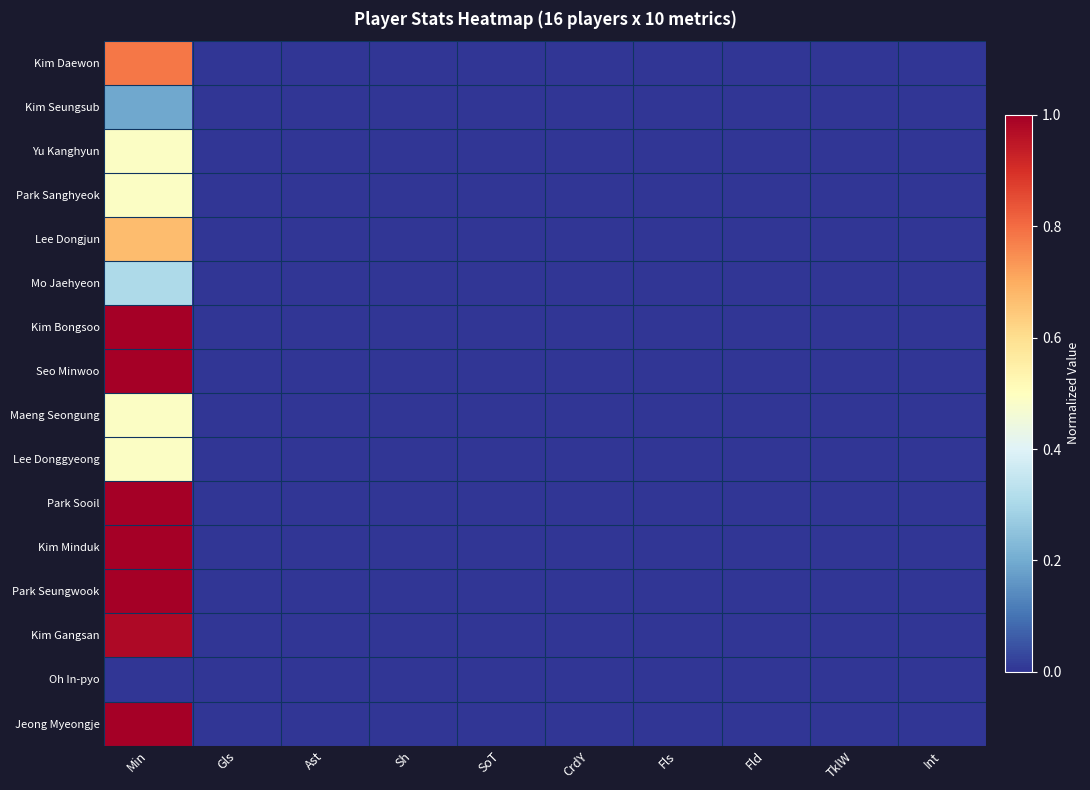

Reading left to right, extract all data points from this chart.

Kim Daewon: Min=0.8	Gls=0.0	Ast=0.0	Sh=0.0	SoT=0.0	CrdY=0.0	Fls=0.0	Fld=0.0	TklW=0.0	Int=0.0
Kim Seungsub: Min=0.2	Gls=0.0	Ast=0.0	Sh=0.0	SoT=0.0	CrdY=0.0	Fls=0.0	Fld=0.0	TklW=0.0	Int=0.0
Yu Kanghyun: Min=0.5	Gls=0.0	Ast=0.0	Sh=0.0	SoT=0.0	CrdY=0.0	Fls=0.0	Fld=0.0	TklW=0.0	Int=0.0
Park Sanghyeok: Min=0.5	Gls=0.0	Ast=0.0	Sh=0.0	SoT=0.0	CrdY=0.0	Fls=0.0	Fld=0.0	TklW=0.0	Int=0.0
Lee Dongjun: Min=0.7	Gls=0.0	Ast=0.0	Sh=0.0	SoT=0.0	CrdY=0.0	Fls=0.0	Fld=0.0	TklW=0.0	Int=0.0
Mo Jaehyeon: Min=0.3	Gls=0.0	Ast=0.0	Sh=0.0	SoT=0.0	CrdY=0.0	Fls=0.0	Fld=0.0	TklW=0.0	Int=0.0
Kim Bongsoo: Min=1.0	Gls=0.0	Ast=0.0	Sh=0.0	SoT=0.0	CrdY=0.0	Fls=0.0	Fld=0.0	TklW=0.0	Int=0.0
Seo Minwoo: Min=1.0	Gls=0.0	Ast=0.0	Sh=0.0	SoT=0.0	CrdY=0.0	Fls=0.0	Fld=0.0	TklW=0.0	Int=0.0
Maeng Seongung: Min=0.5	Gls=0.0	Ast=0.0	Sh=0.0	SoT=0.0	CrdY=0.0	Fls=0.0	Fld=0.0	TklW=0.0	Int=0.0
Lee Donggyeong: Min=0.5	Gls=0.0	Ast=0.0	Sh=0.0	SoT=0.0	CrdY=0.0	Fls=0.0	Fld=0.0	TklW=0.0	Int=0.0
Park Sooil: Min=1.0	Gls=0.0	Ast=0.0	Sh=0.0	SoT=0.0	CrdY=0.0	Fls=0.0	Fld=0.0	TklW=0.0	Int=0.0
Kim Minduk: Min=1.0	Gls=0.0	Ast=0.0	Sh=0.0	SoT=0.0	CrdY=0.0	Fls=0.0	Fld=0.0	TklW=0.0	Int=0.0
Park Seungwook: Min=1.0	Gls=0.0	Ast=0.0	Sh=0.0	SoT=0.0	CrdY=0.0	Fls=0.0	Fld=0.0	TklW=0.0	Int=0.0
Kim Gangsan: Min=1.0	Gls=0.0	Ast=0.0	Sh=0.0	SoT=0.0	CrdY=0.0	Fls=0.0	Fld=0.0	TklW=0.0	Int=0.0
Oh In-pyo: Min=0.0	Gls=0.0	Ast=0.0	Sh=0.0	SoT=0.0	CrdY=0.0	Fls=0.0	Fld=0.0	TklW=0.0	Int=0.0
Jeong Myeongje: Min=1.0	Gls=0.0	Ast=0.0	Sh=0.0	SoT=0.0	CrdY=0.0	Fls=0.0	Fld=0.0	TklW=0.0	Int=0.0